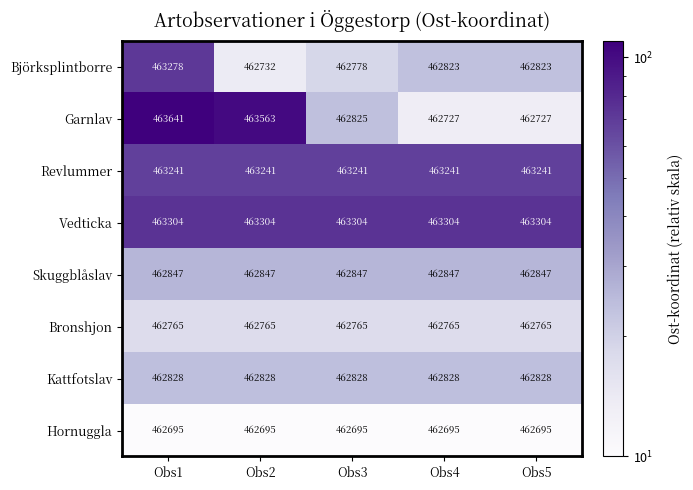

What value does the Björksplintborre series have at Obs3, to the nearest 10?

462780